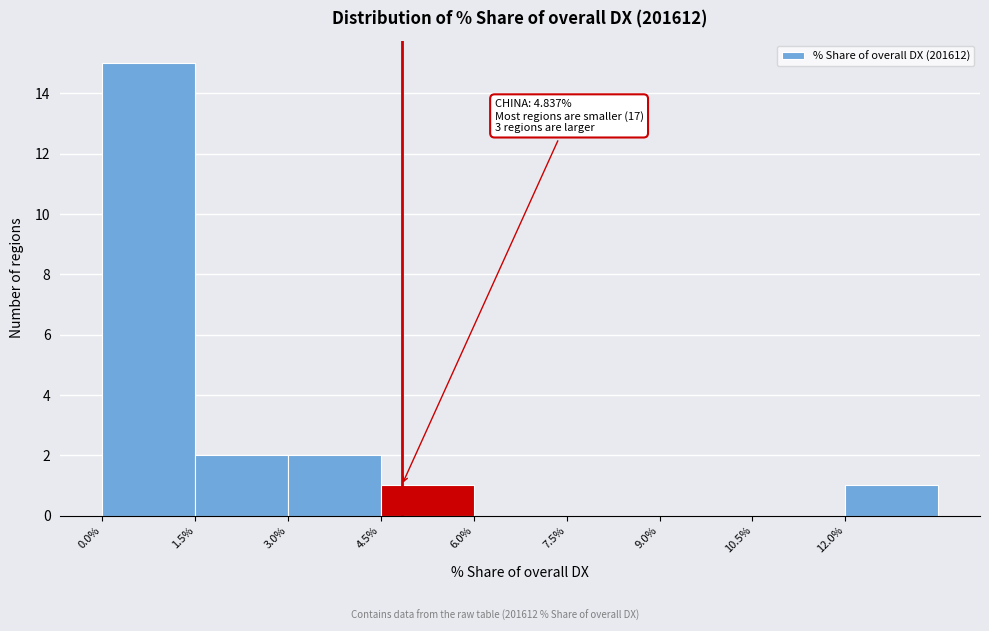

Over which range of the x-axis is the bar tallest?

0.0 to 1.5